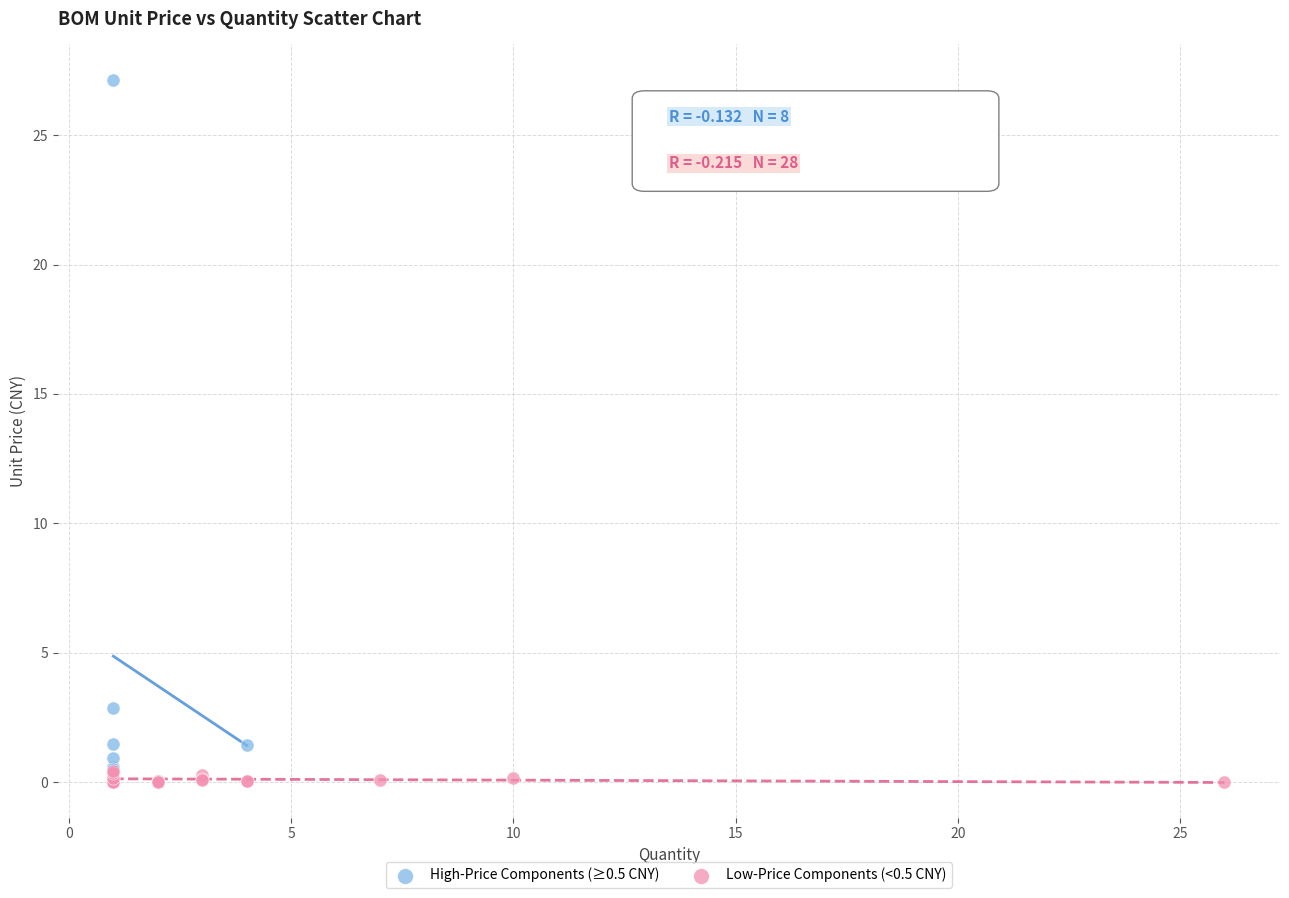

Which series has the largest Y range (max minus min)?

High-Price Components (≥0.5 CNY)